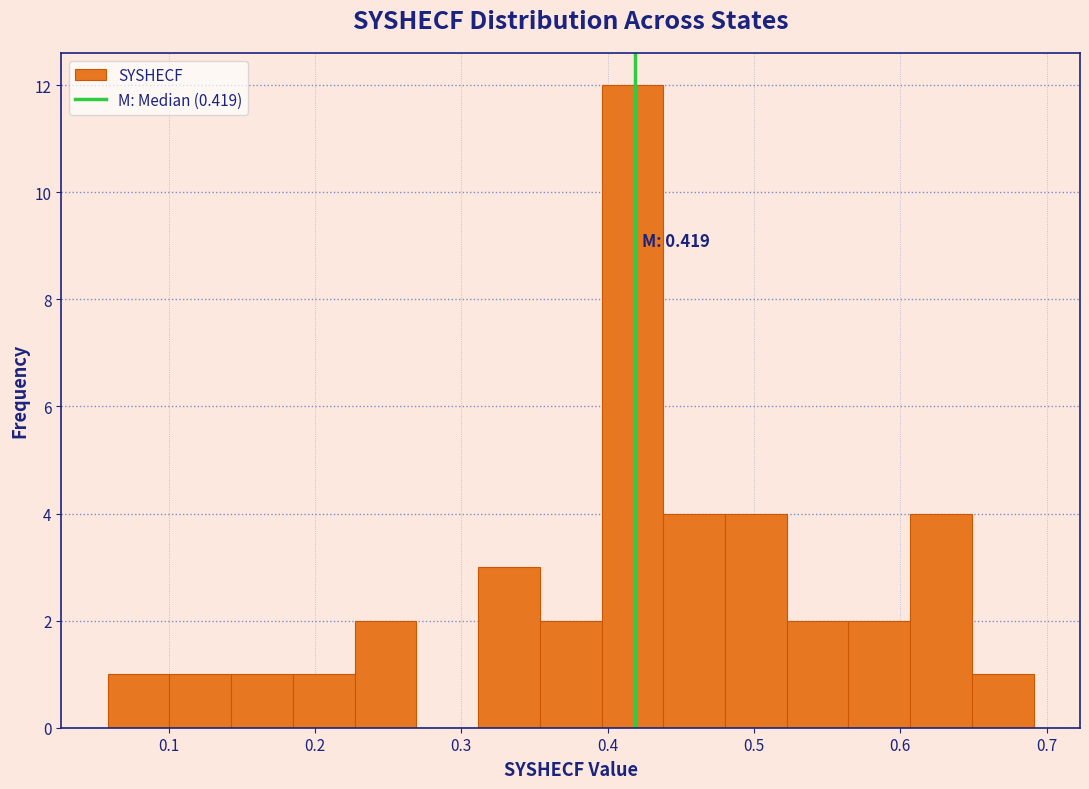

Which range on the x-axis has the tallest bar?

0.40 to 0.44